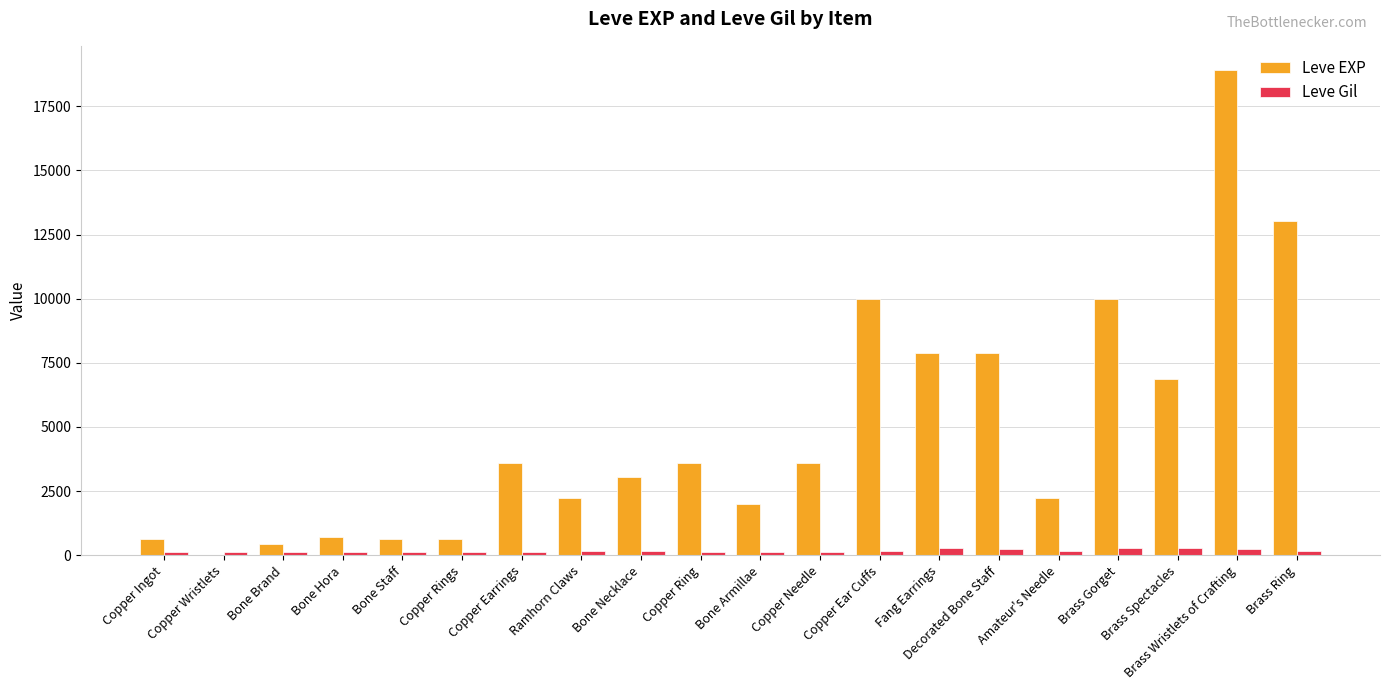

What is the maximum value for Leve EXP?

18910